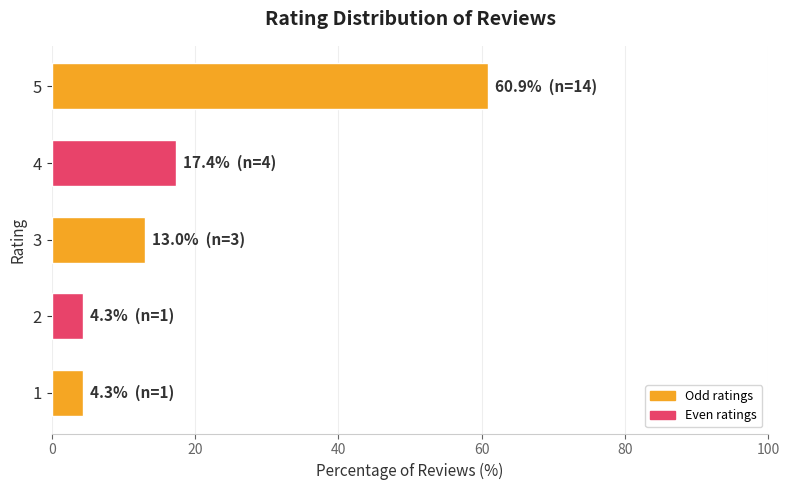

What is the change in value from 2 to 3?

+8.7